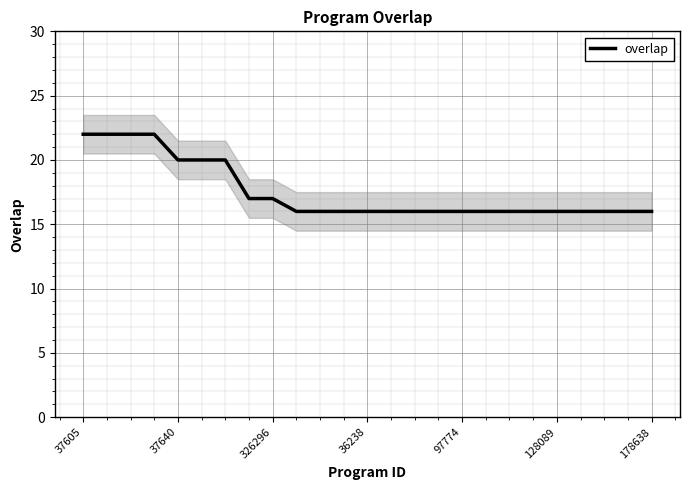

How many values are between 16 and 20?

21